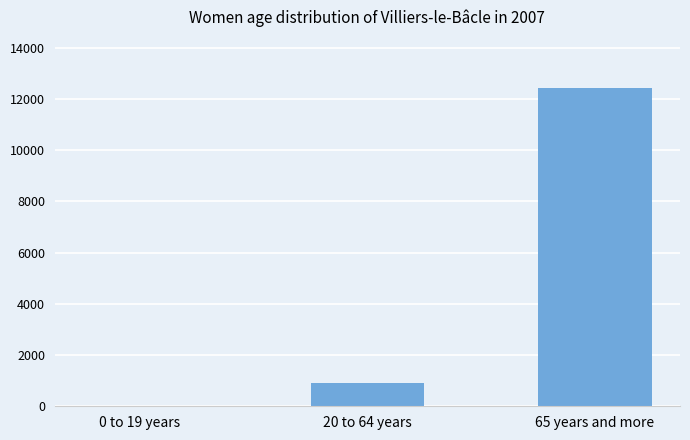

What is the average value?

4448